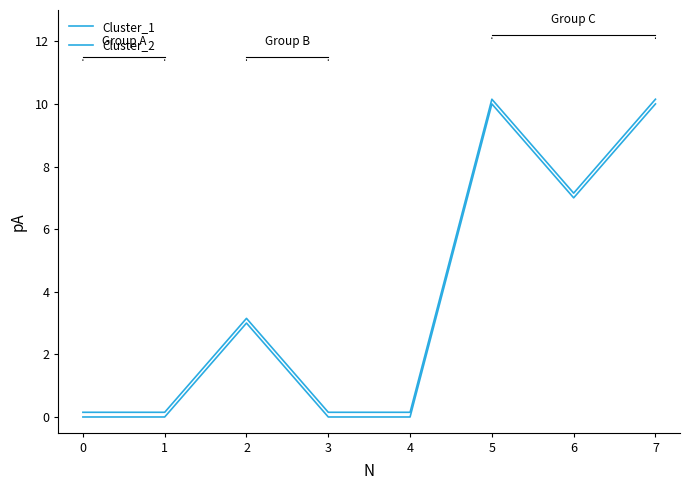

How many lines are shown in the chart?

2